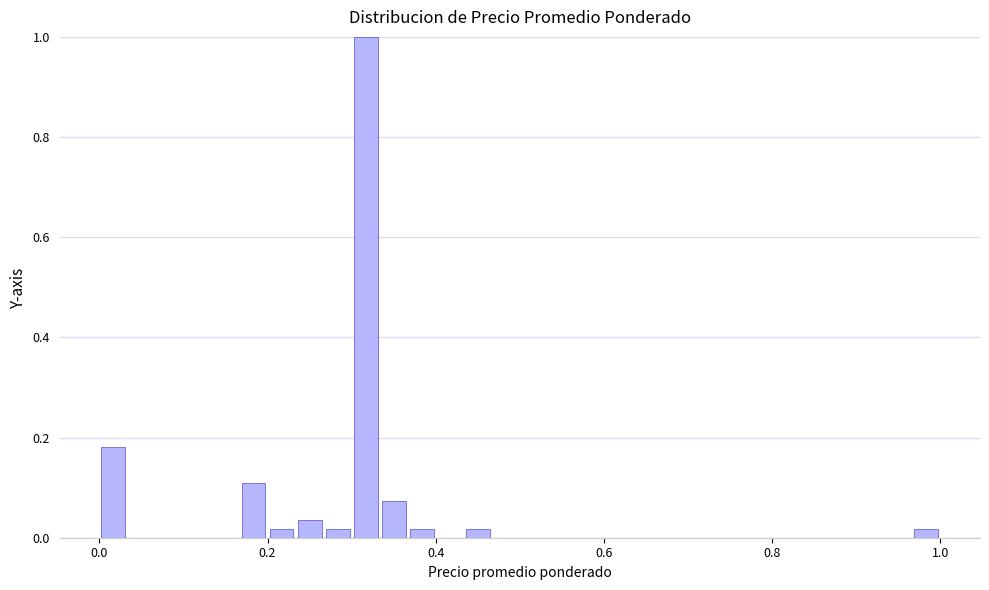

Read against the x-axis, roughly where is the centre of the tallest bar?

0.32